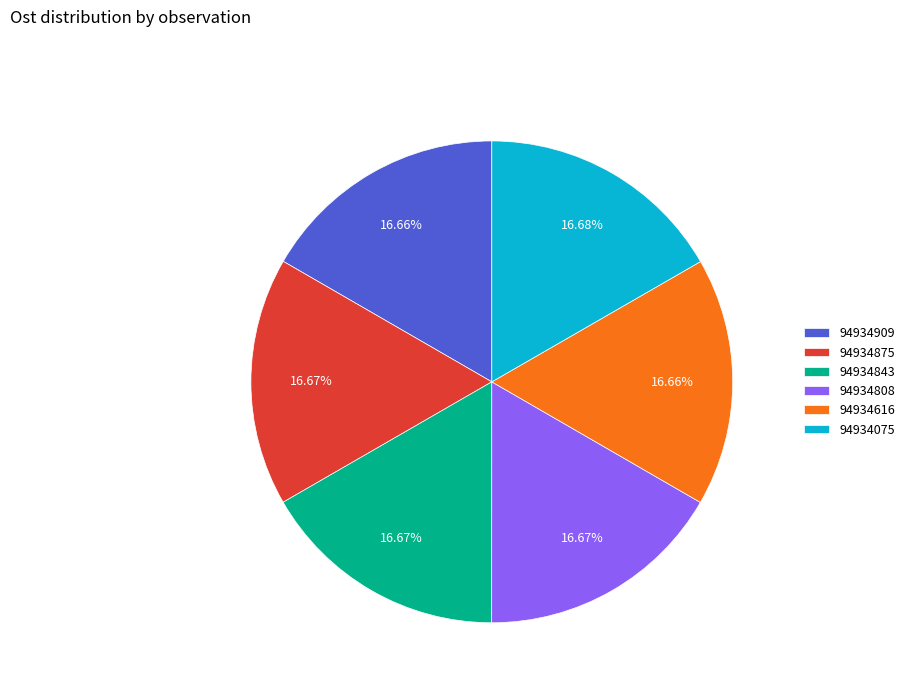

How much of the chart is everything except 94934075?

83.3%